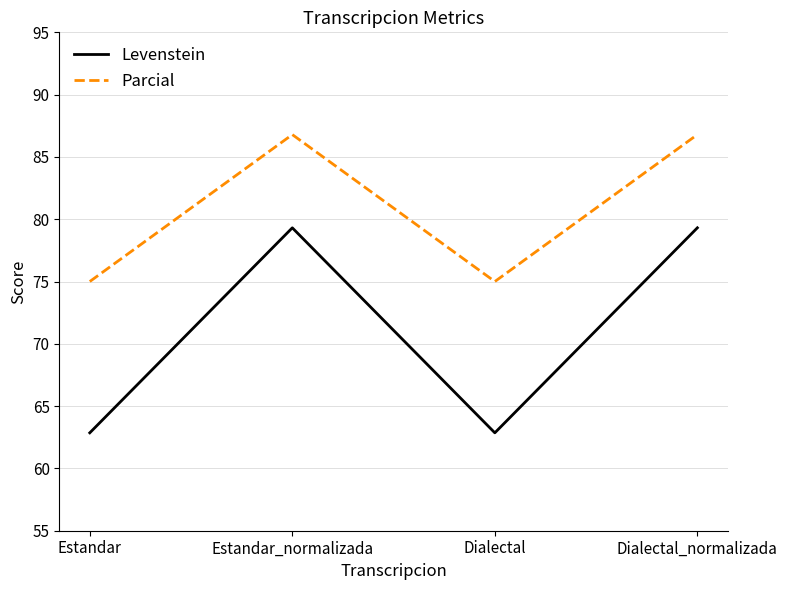

How many lines are shown in the chart?

2